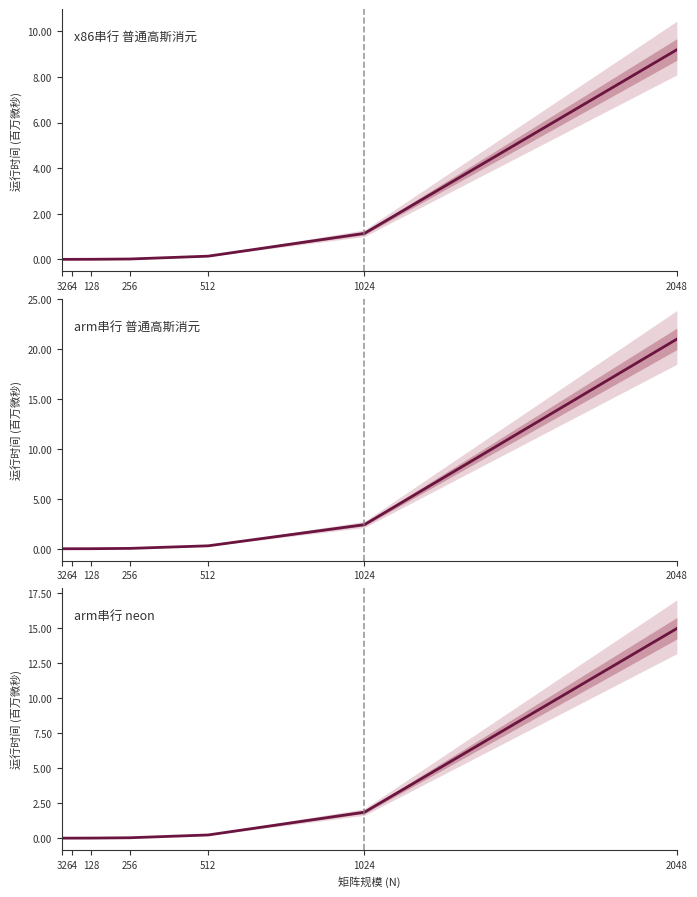

Between 64 and 256, which series saw the biggest shift?

arm串行 普通高斯消元